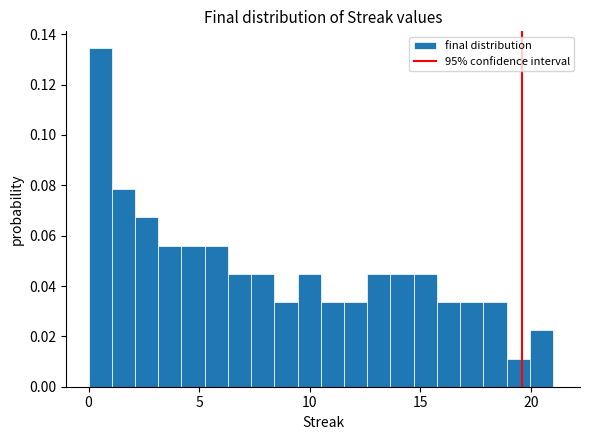

Read against the x-axis, roughly where is the centre of the tallest bar?

0.5